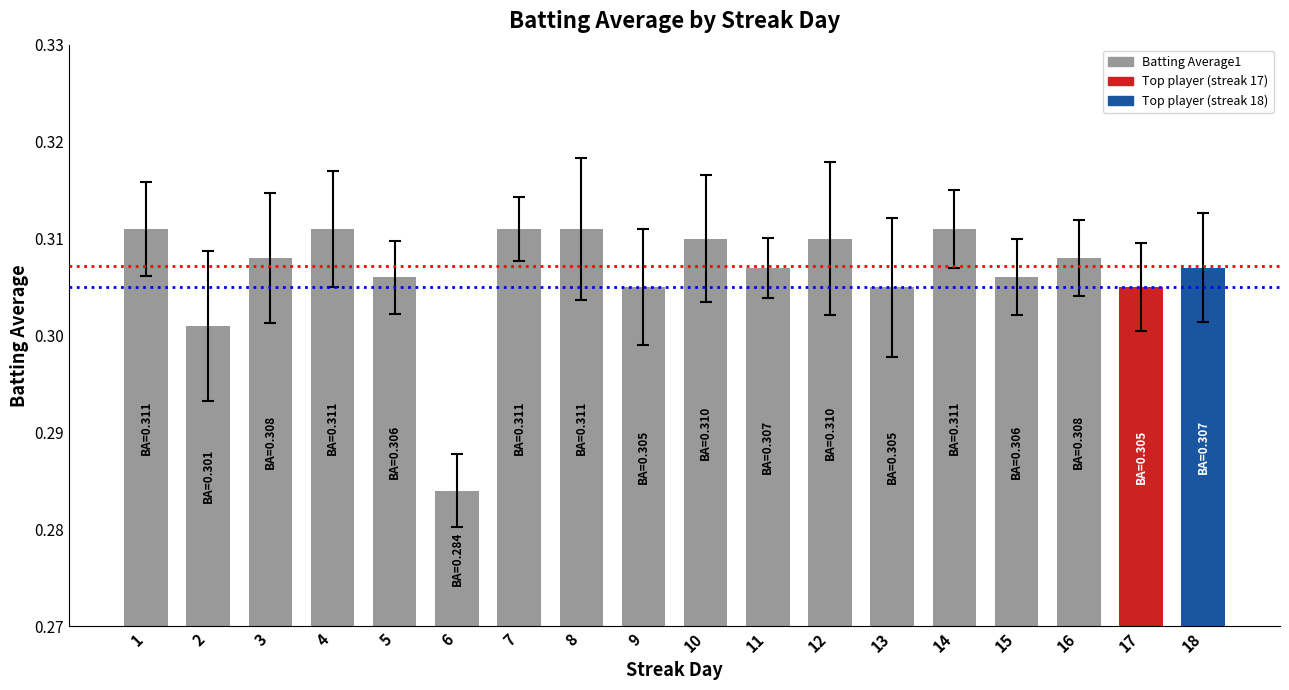

Which label corresponds to the largest value in the chart?

1